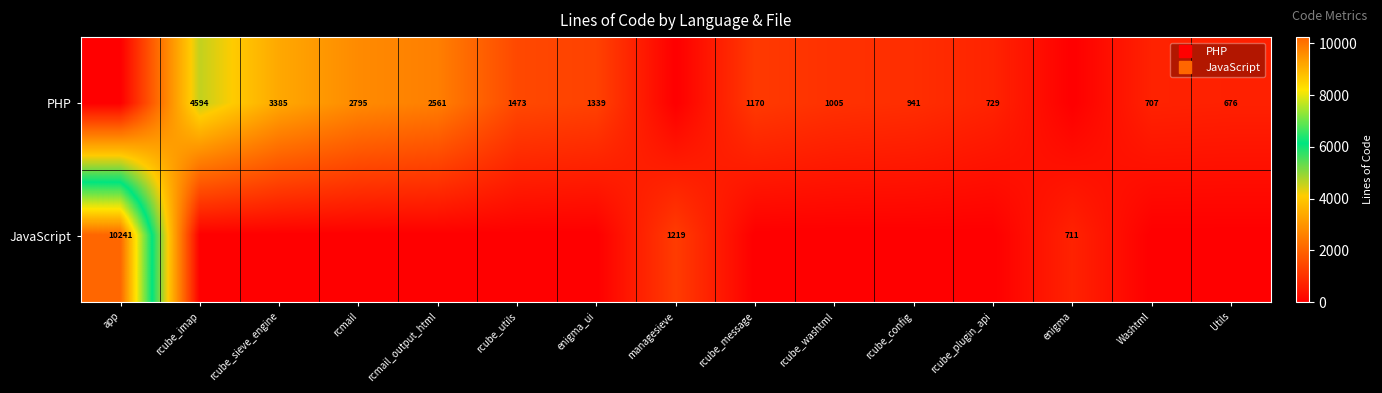

Between rcube_config and Washtml, which series saw the biggest shift?

PHP